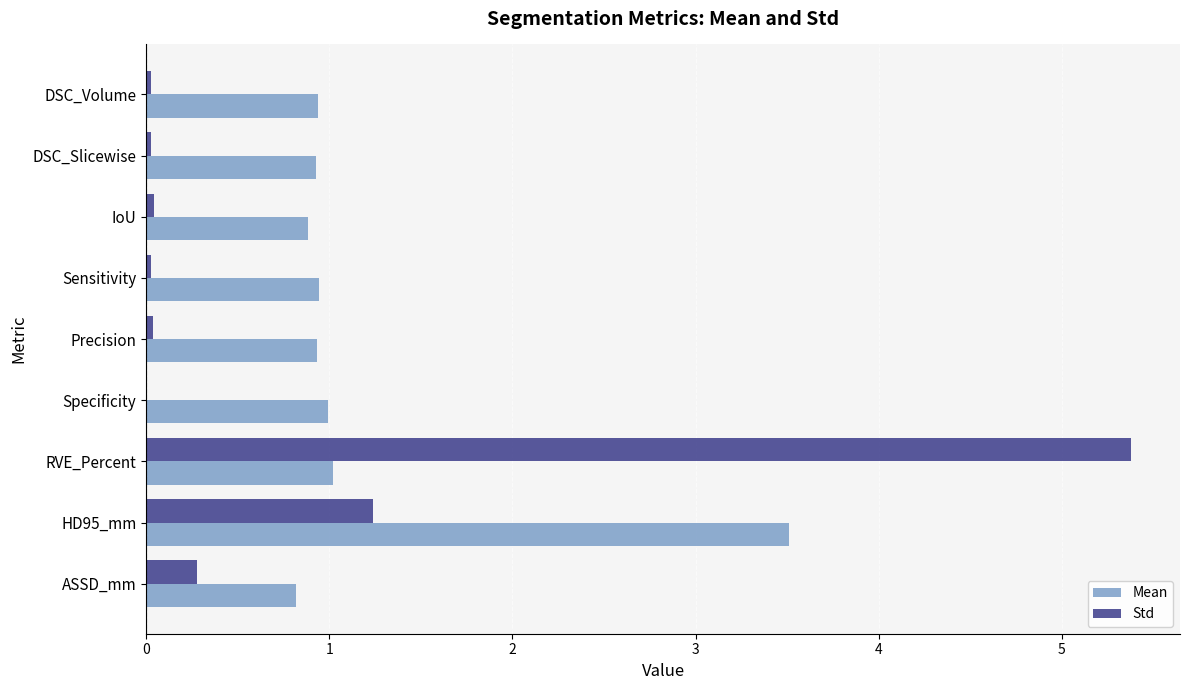

What are all the series names shown in the legend?

Mean, Std